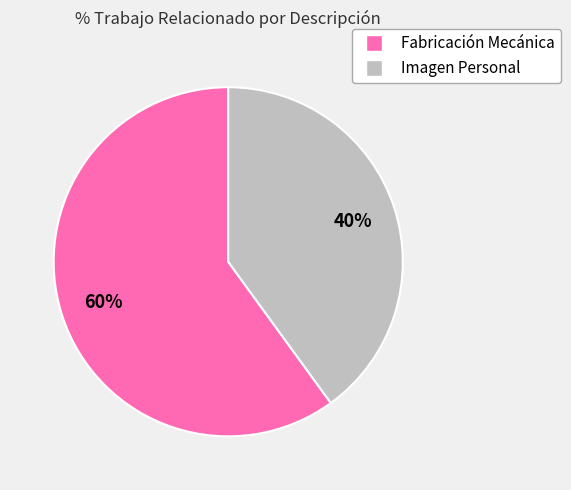

Which slice is the largest?

Fabricación Mecánica